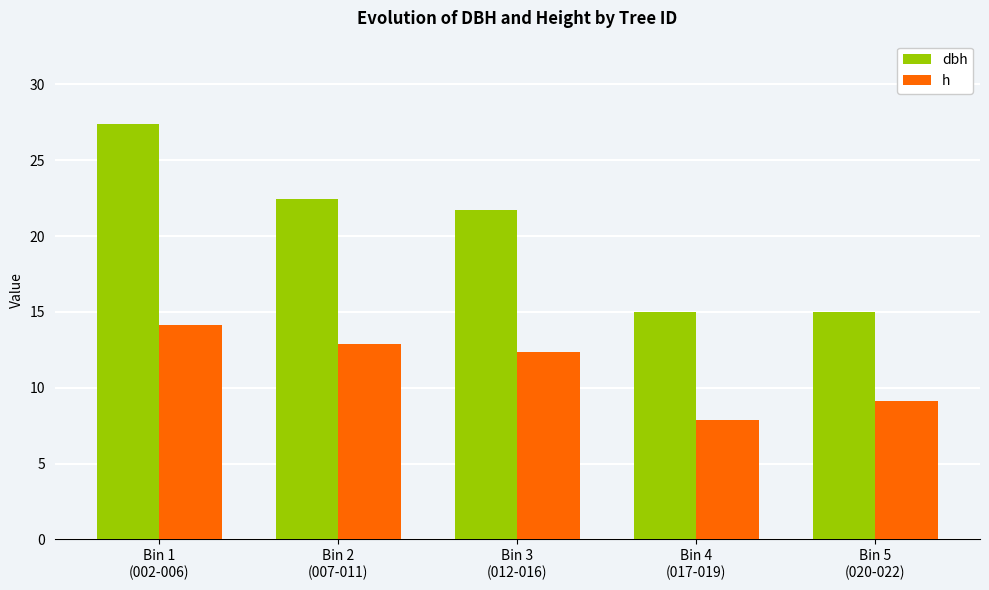

At which label is dbh closest to 21?

Bin 3
(012-016)